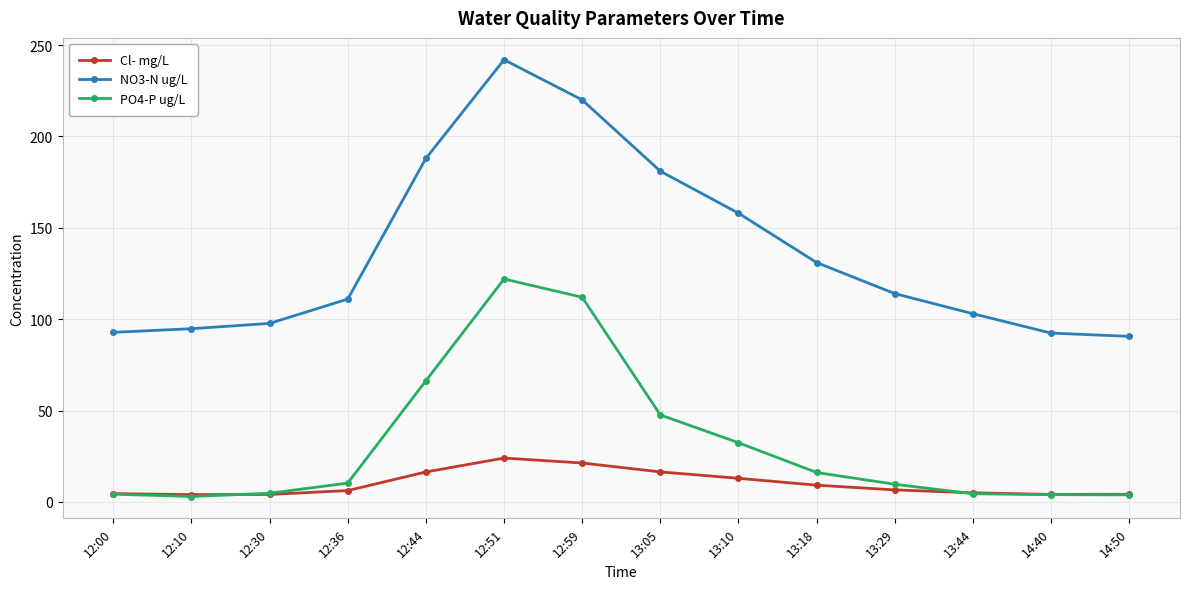

The NO3-N ug/L series shows 39.0 at 12:10. True or false?

False